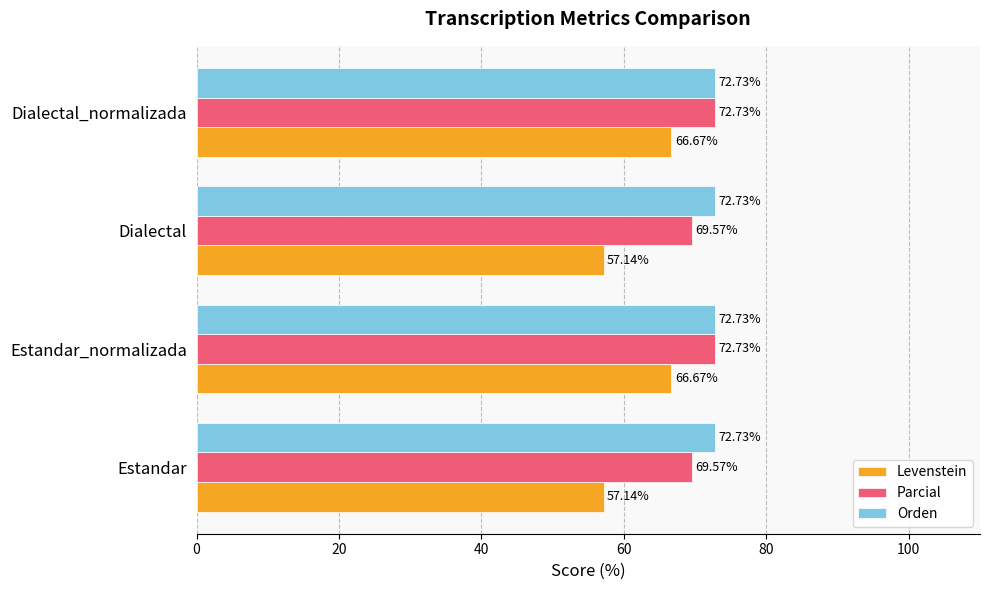

What is the minimum value for Orden?

72.7